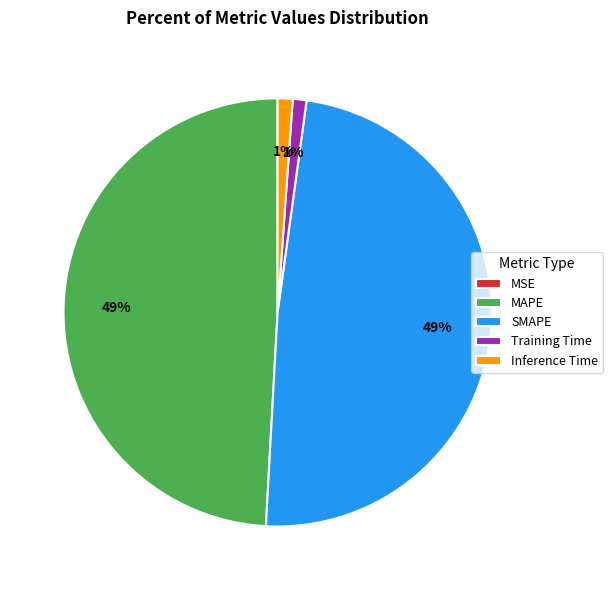

To the nearest percent, what is the average slice percentage?

20%